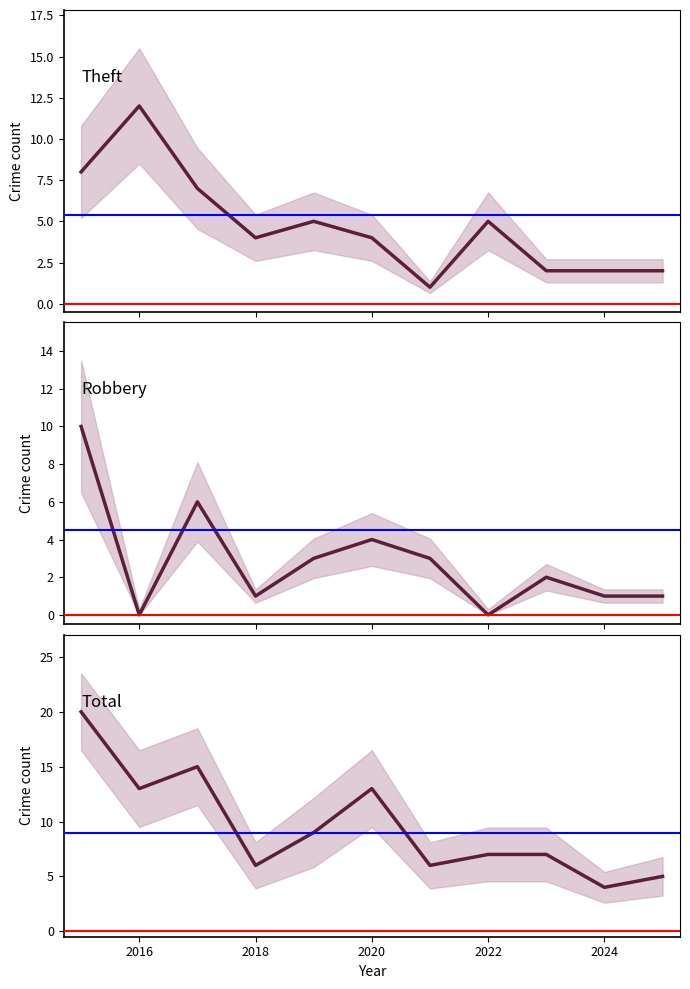

Does the chart display data point markers on the line(s)?

No